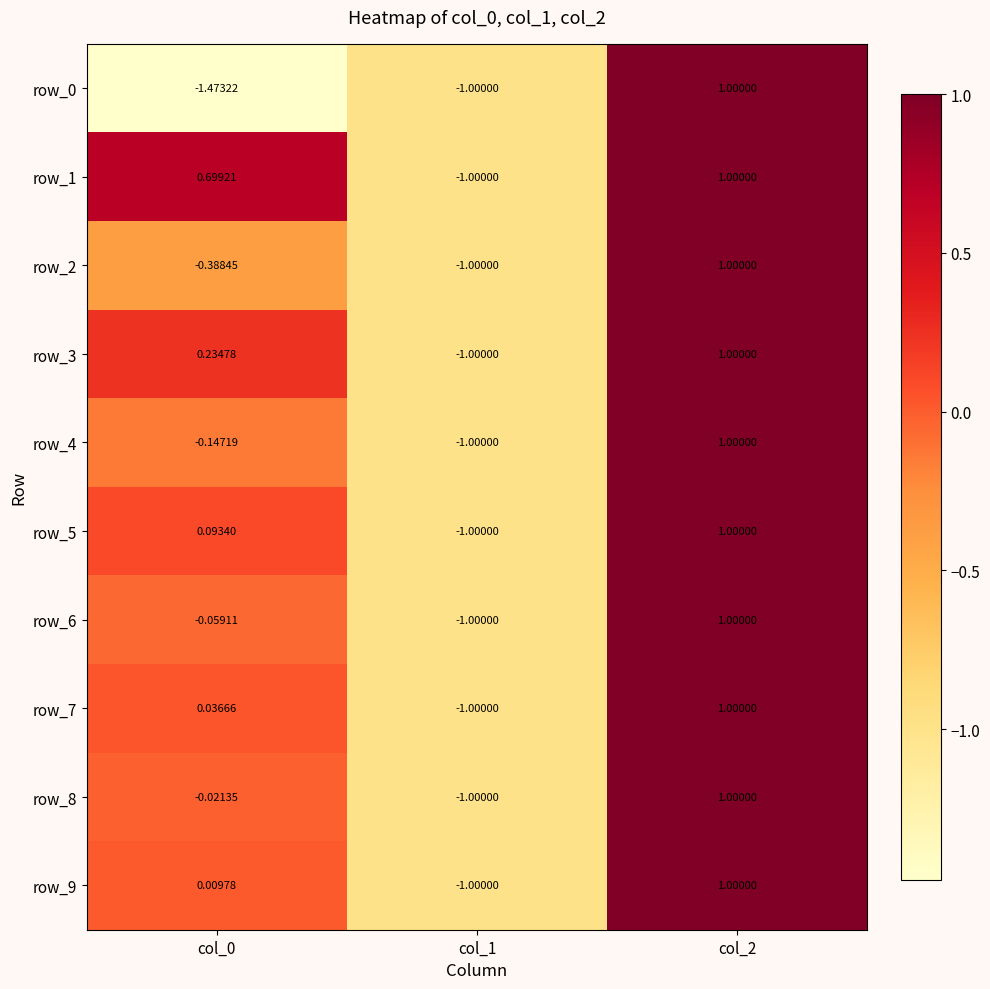

Is the value of row_0 at col_0 greater than the value of row_5 at col_0?

No